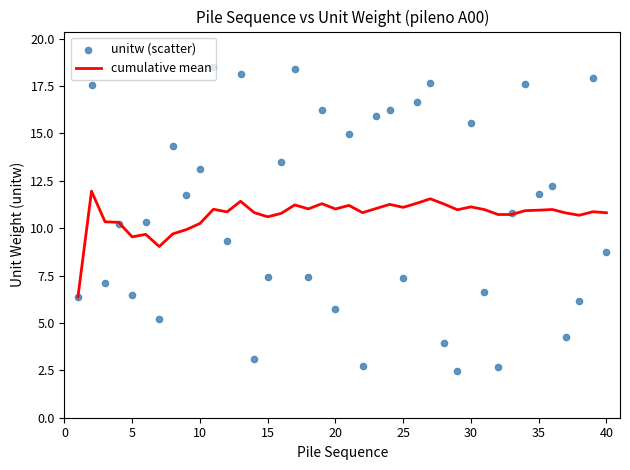

Is it true that cumulative mean equals 10.9 at 35?

True